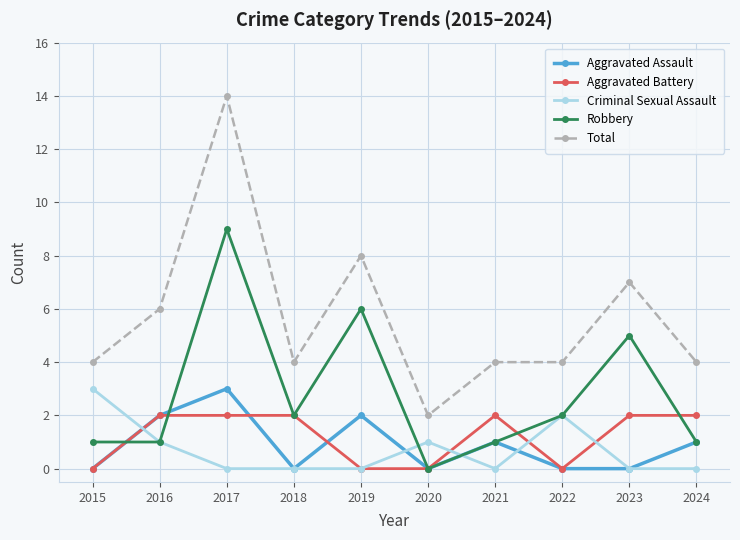

Which category has the highest value across all series?

2017